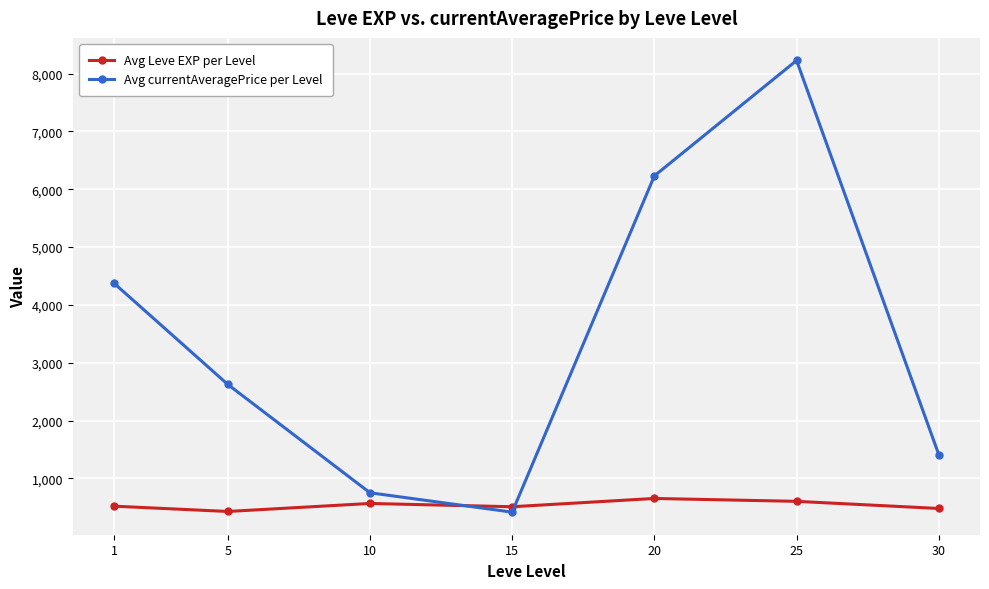

Between which two adjacent categories do Avg Leve EXP per Level and Avg currentAveragePrice per Level first intersect?

10 and 15